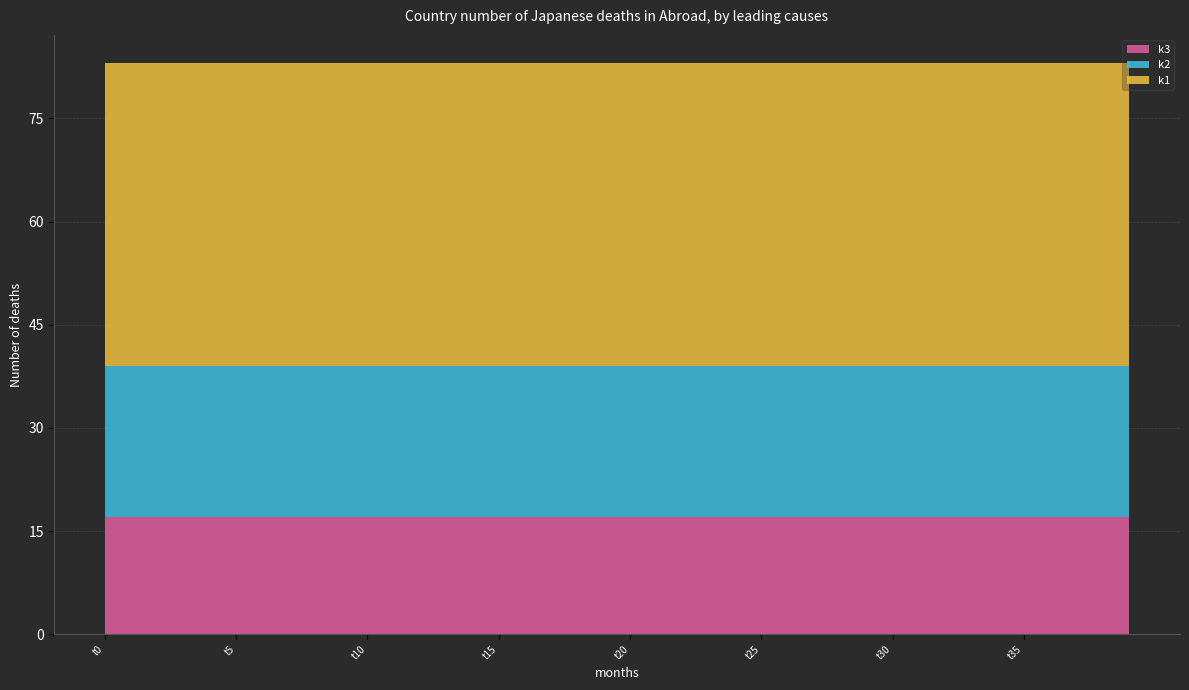

Reading left to right, list all the values displayed in this chart.

k1: 44	44	44	44	44	44	44	44	44	44	44	44	44	44	44	44	44	44	44	44	44	44	44	44	44	44	44	44	44	44	44	44	44	44	44	44	44	44	44	44
k2: 22	22	22	22	22	22	22	22	22	22	22	22	22	22	22	22	22	22	22	22	22	22	22	22	22	22	22	22	22	22	22	22	22	22	22	22	22	22	22	22
k3: 17	17	17	17	17	17	17	17	17	17	17	17	17	17	17	17	17	17	17	17	17	17	17	17	17	17	17	17	17	17	17	17	17	17	17	17	17	17	17	17